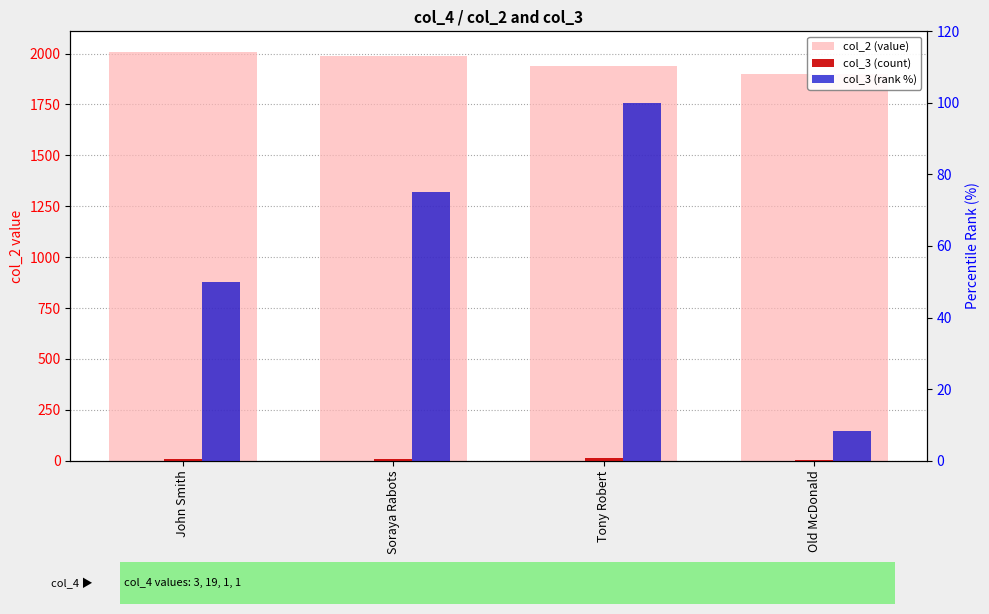

What is the difference between the second highest and second lowest values in the col_3 (count) series?

3.0